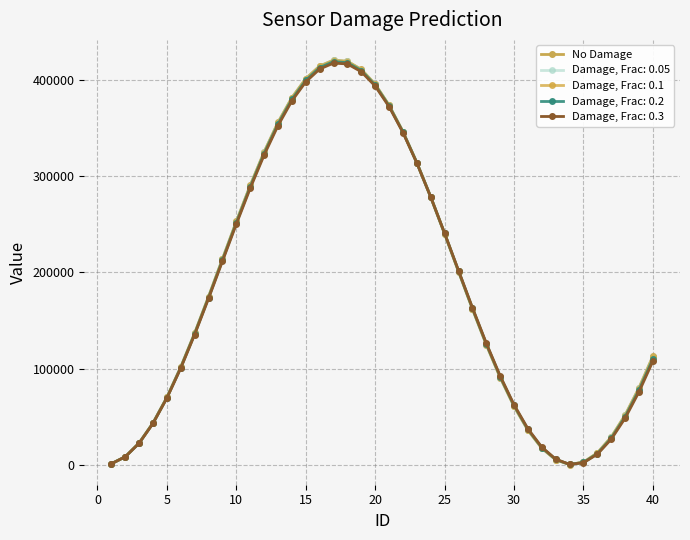

Is this an area chart (filled region under the line)?

No